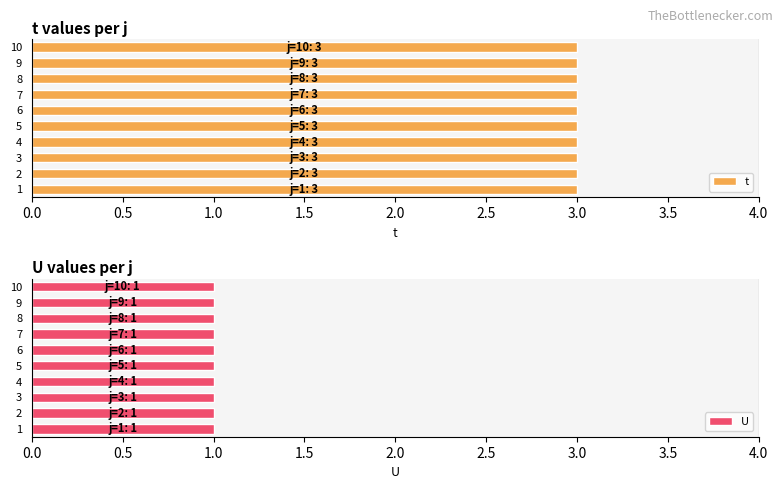

How many groups of bars are there?

10